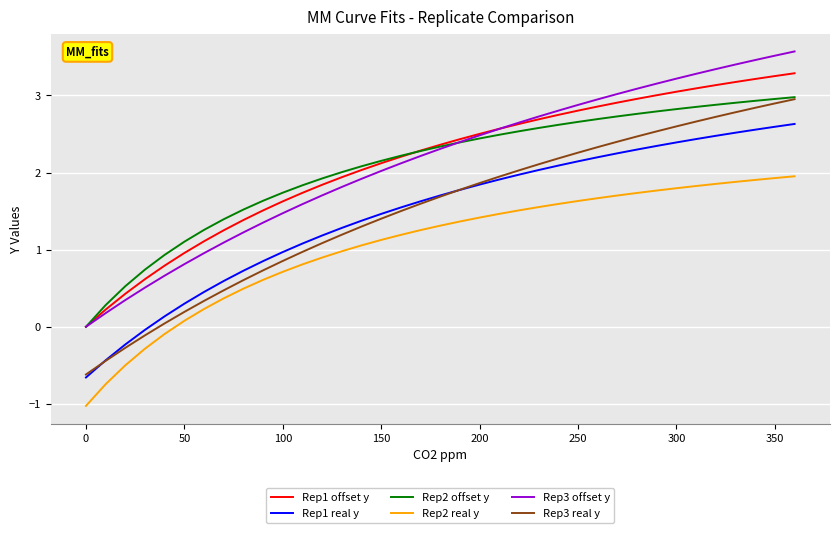

True or false: Rep1 real y and Rep3 offset y cross at least once.

False